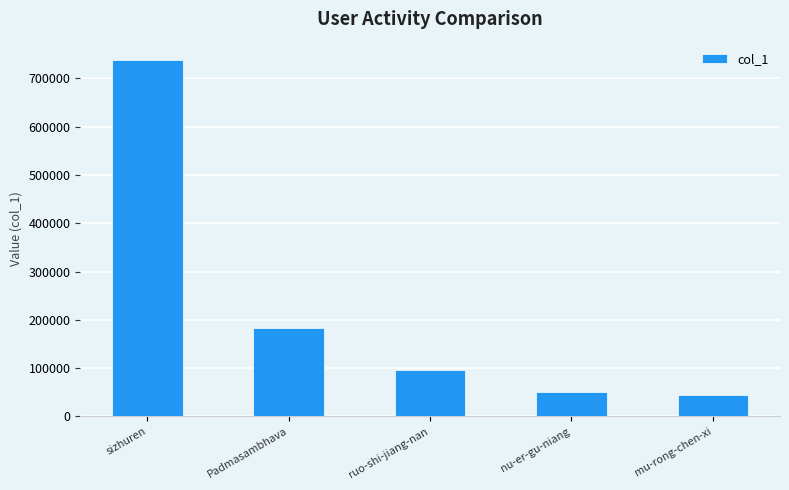

What is the ratio of the value at sizhuren to the value at mu-rong-chen-xi?

16.8